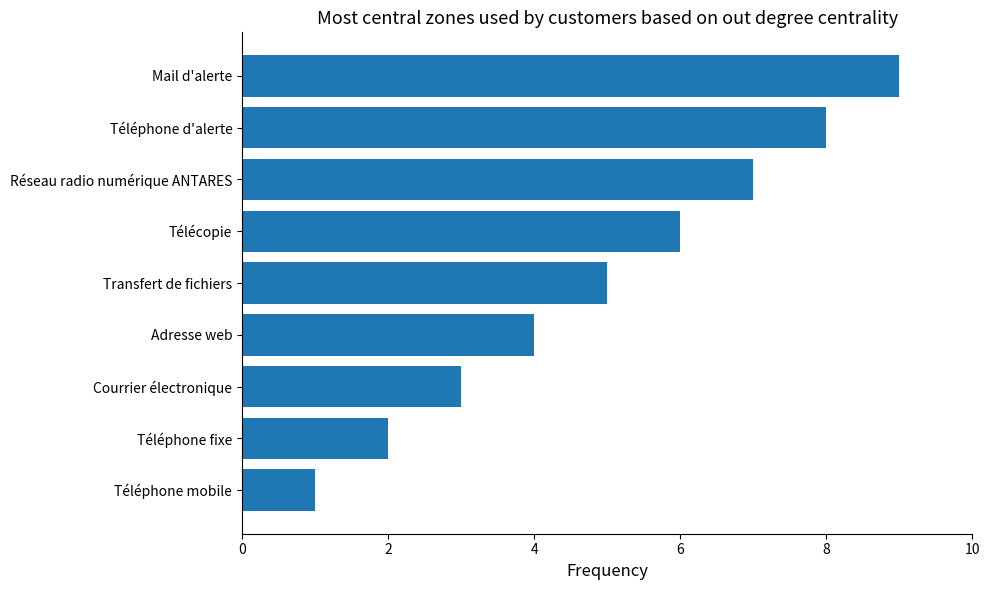

What is the ratio of the value at Téléphone mobile to the value at Téléphone fixe?

0.5